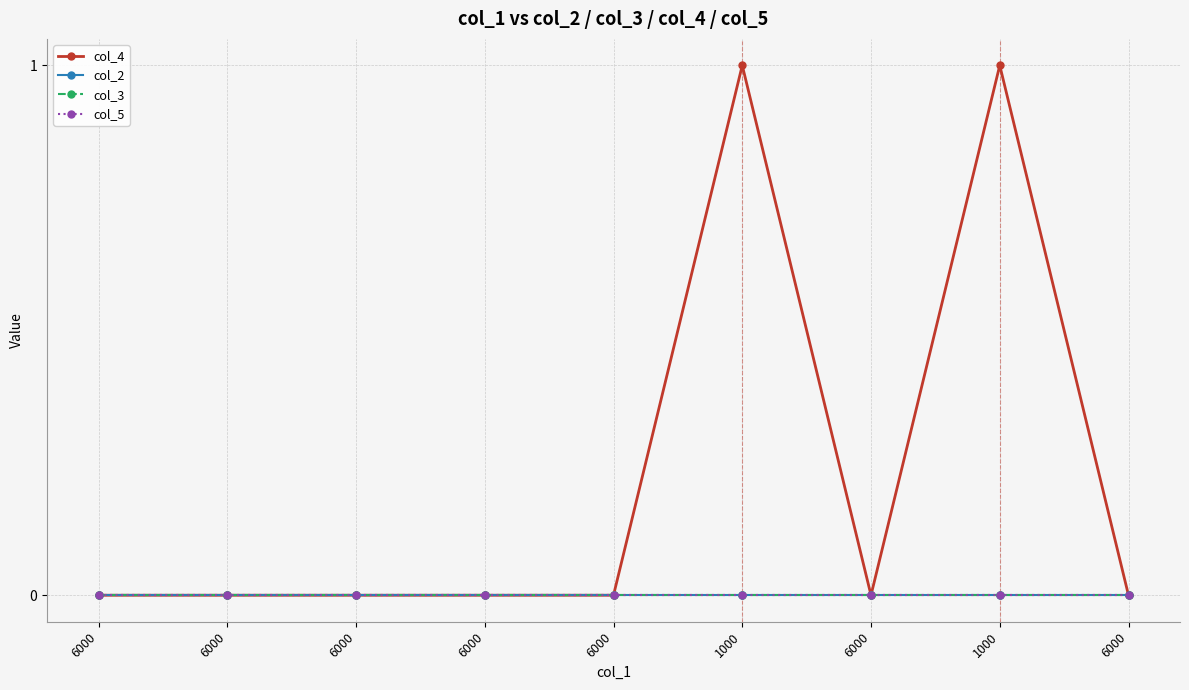

What is the label of the 9th point from the left?

6000